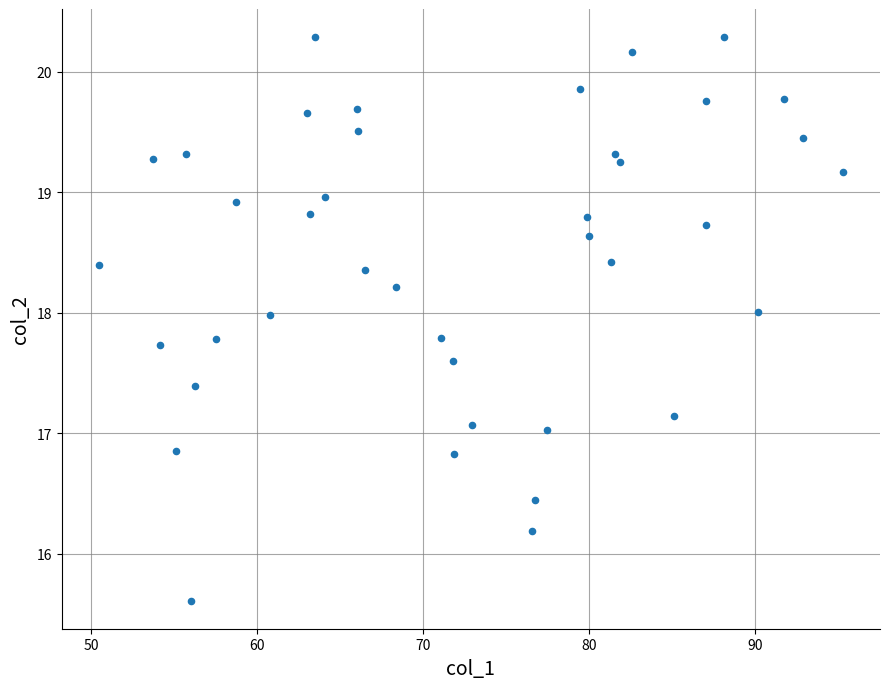

What is the range of Y values (max minus min)?

4.7